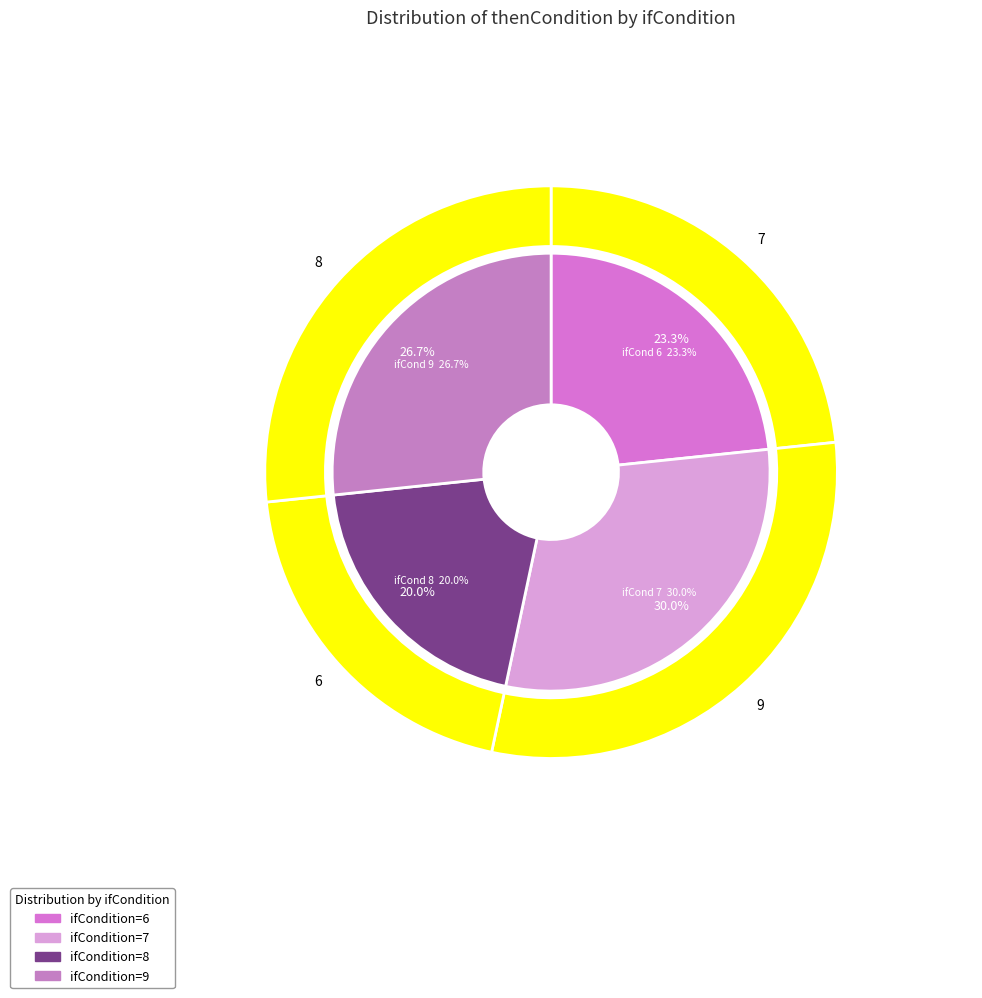

Is the sum of 6 and 8 greater than half?

No